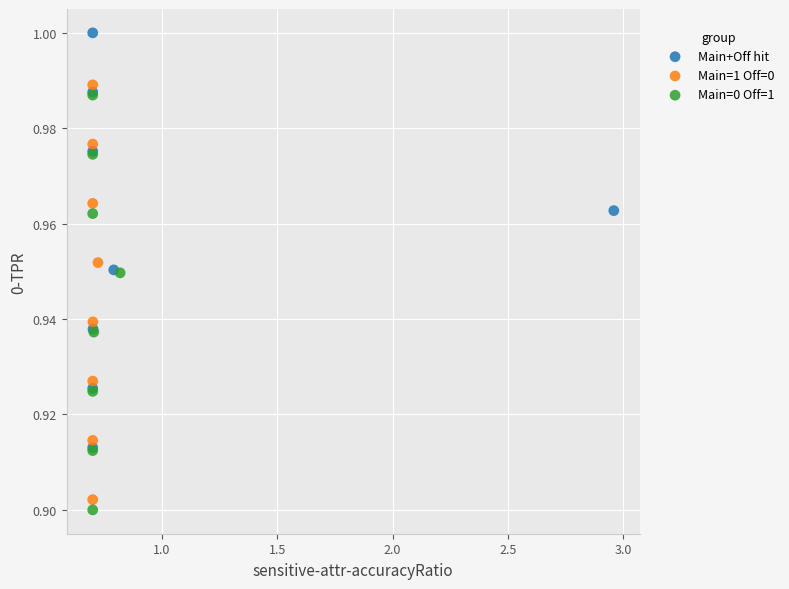

Which series contains the highest Y value?

Main+Off hit